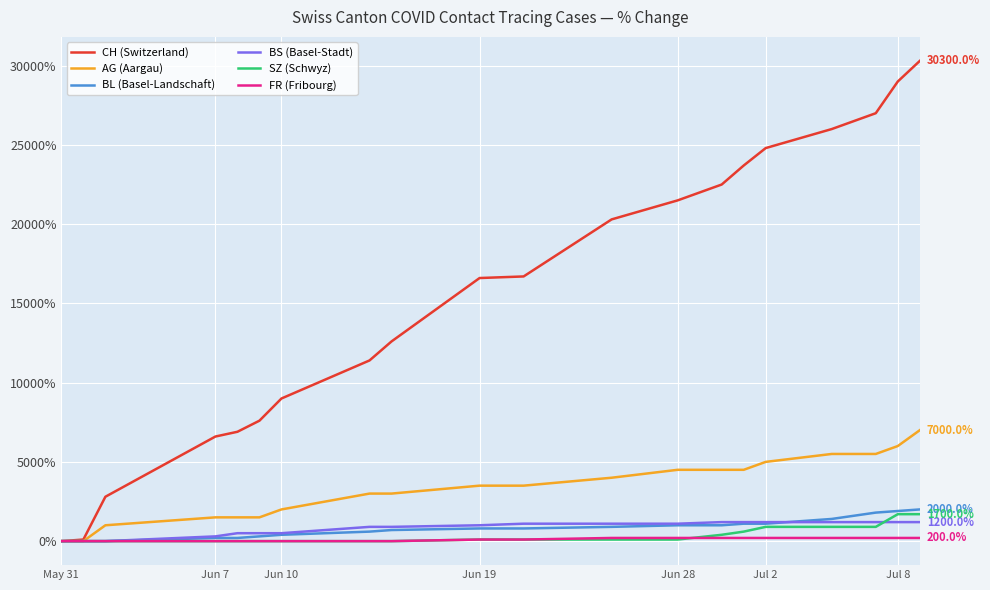

What is the sum of all BS (Basel-Stadt) values?

16300